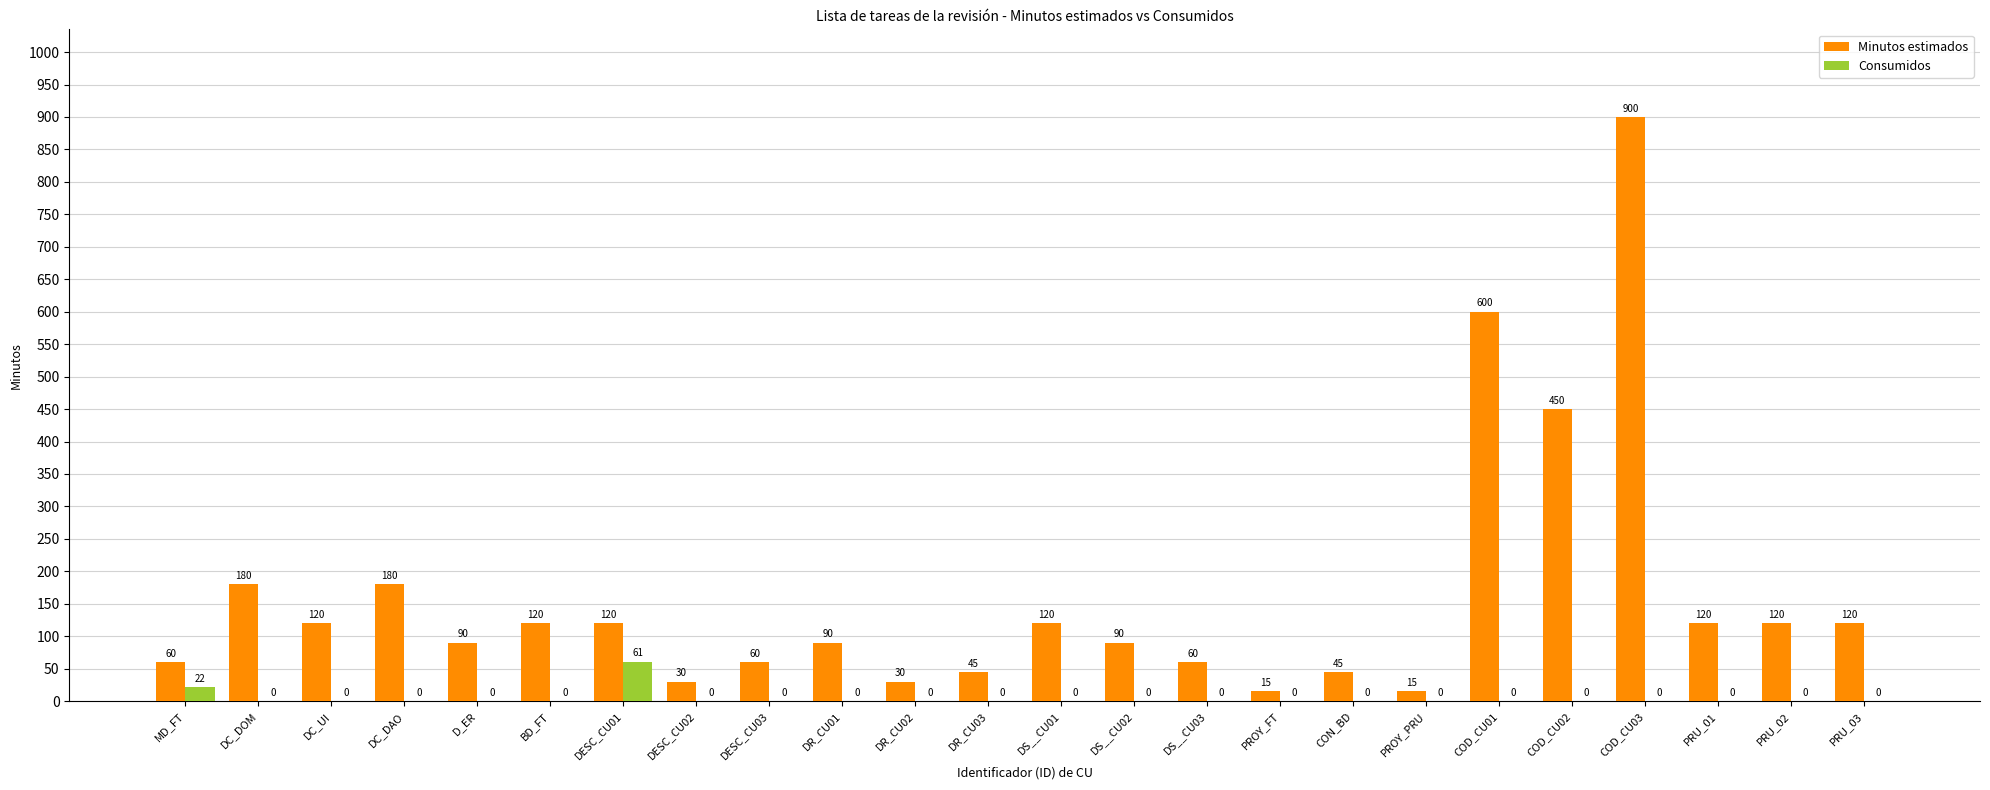

How many data points in Consumidos are above 0?

2